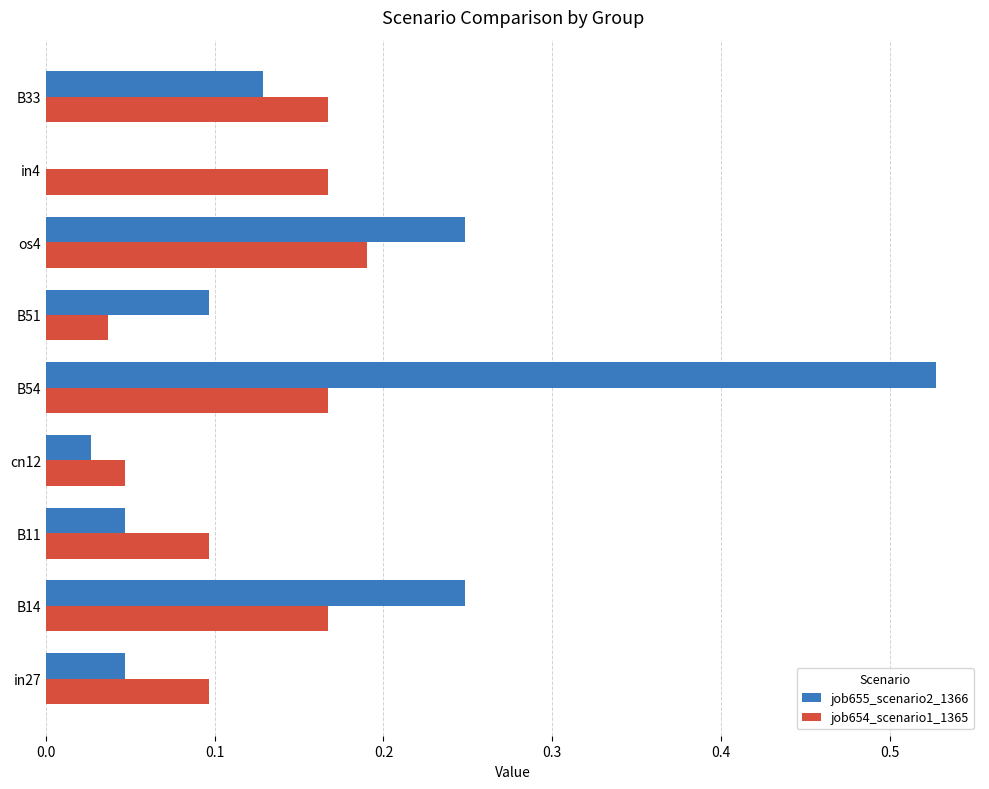

Which series changed the most between B51 and os4?

job654_scenario1_1365